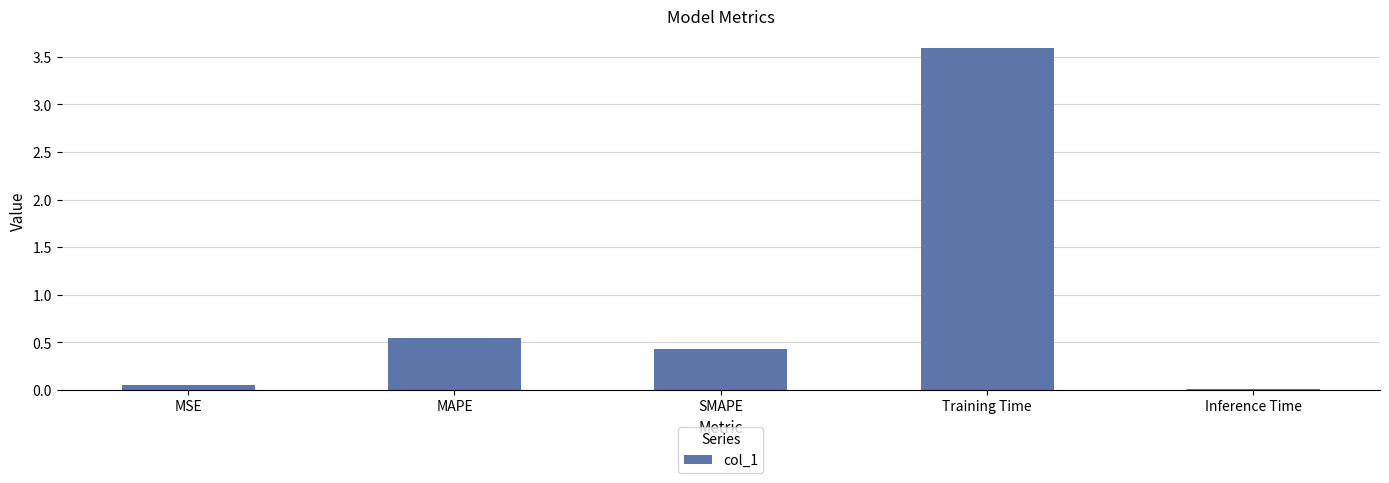

What is the sum of the values at Inference Time and Training Time?

3.6